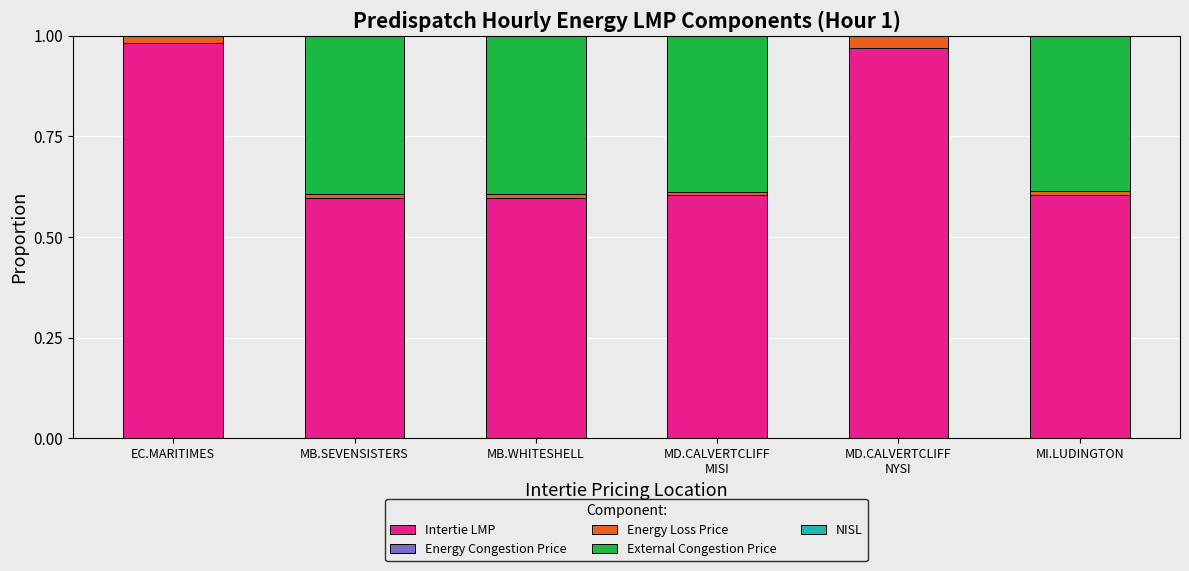

What value does the Intertie LMP series have at MI.LUDINGTON?

0.6